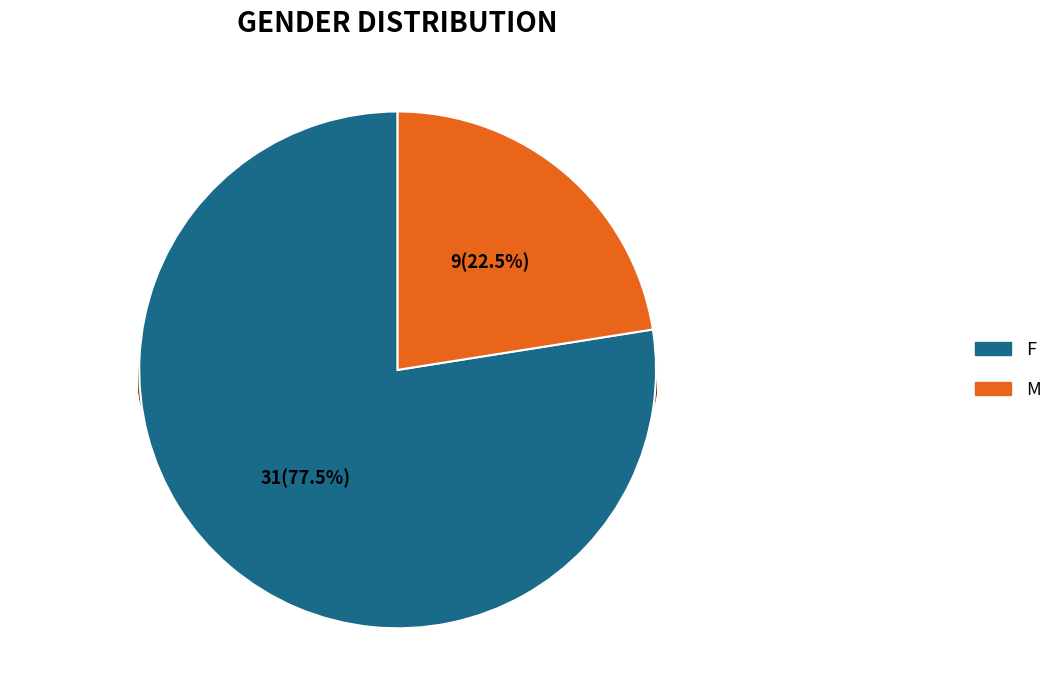

How many slices are in this pie chart?

2